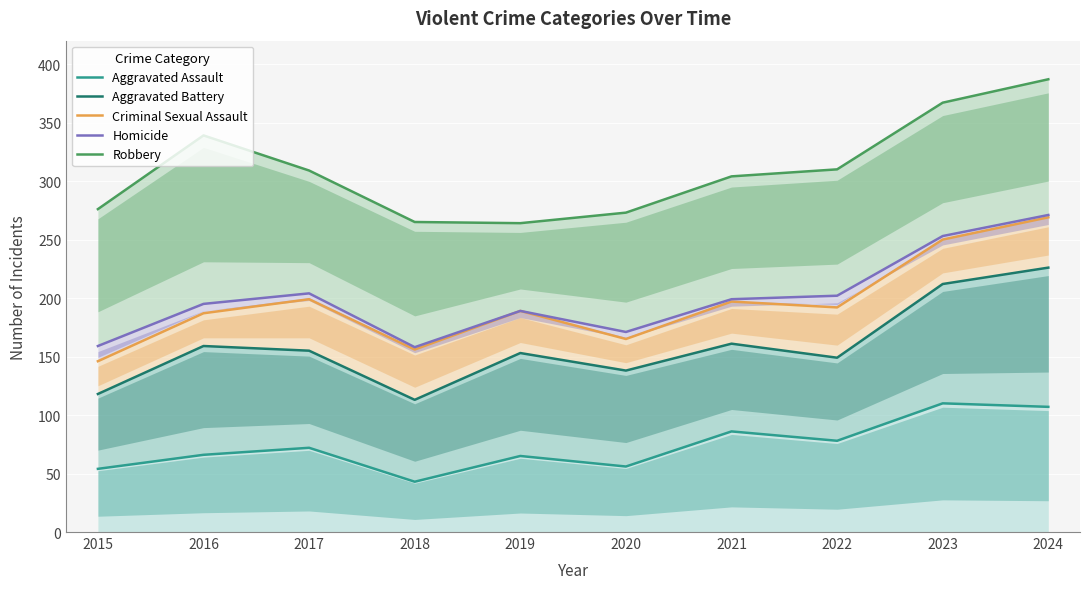

True or false: Robbery has a value of 563 at 2023.

False